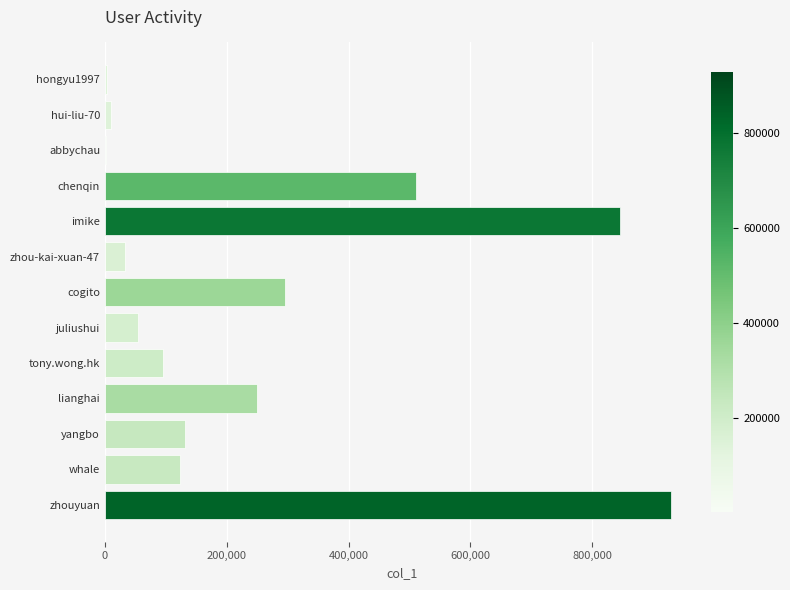

What is the greatest value displayed?

928563